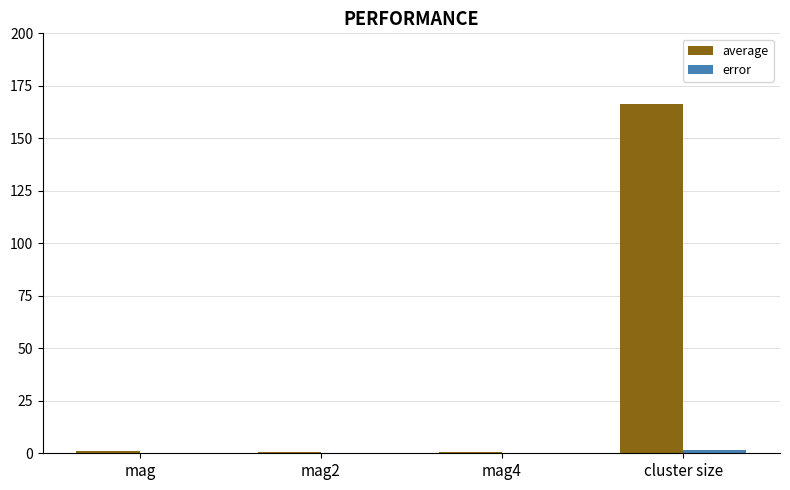

How many categories are shown in the chart?

4